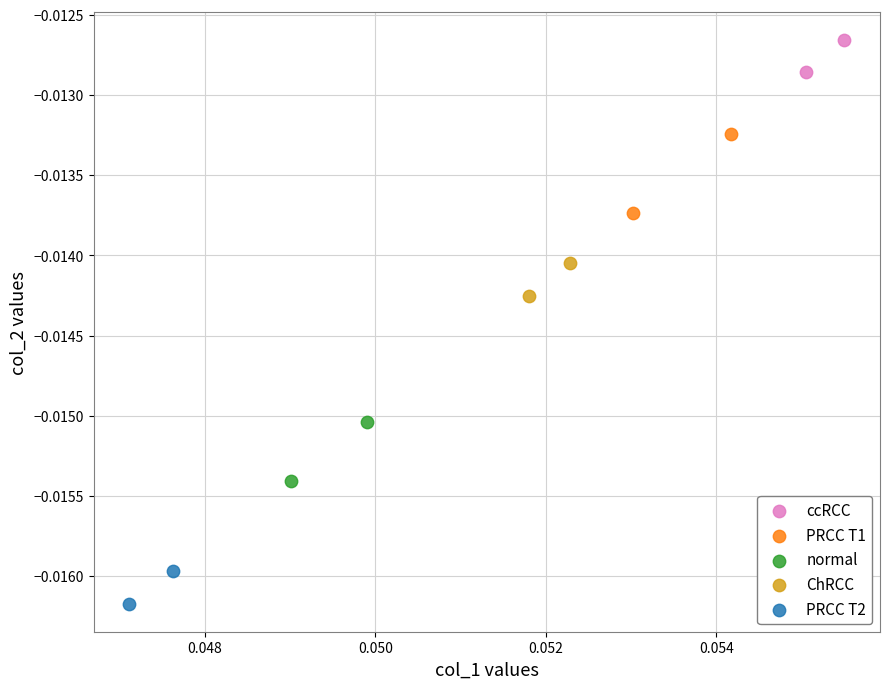

Which series contains the highest Y value?

ccRCC